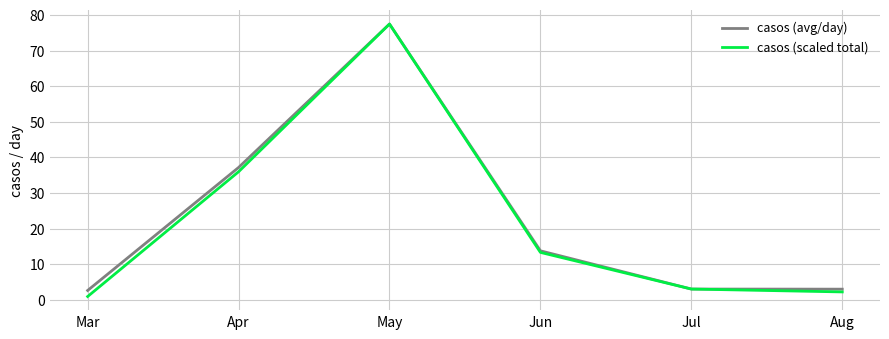

In casos (avg/day), how many points are higher than both neighbors (excluding endpoints)?

1